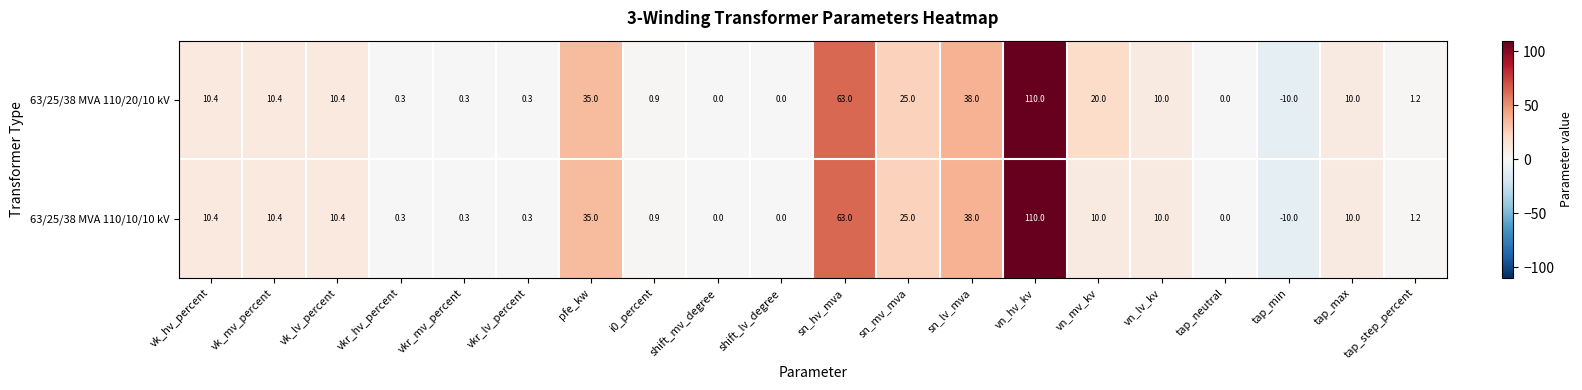

At which label is 63/25/38 MVA 110/20/10 kV closest to 50?

sn_lv_mva